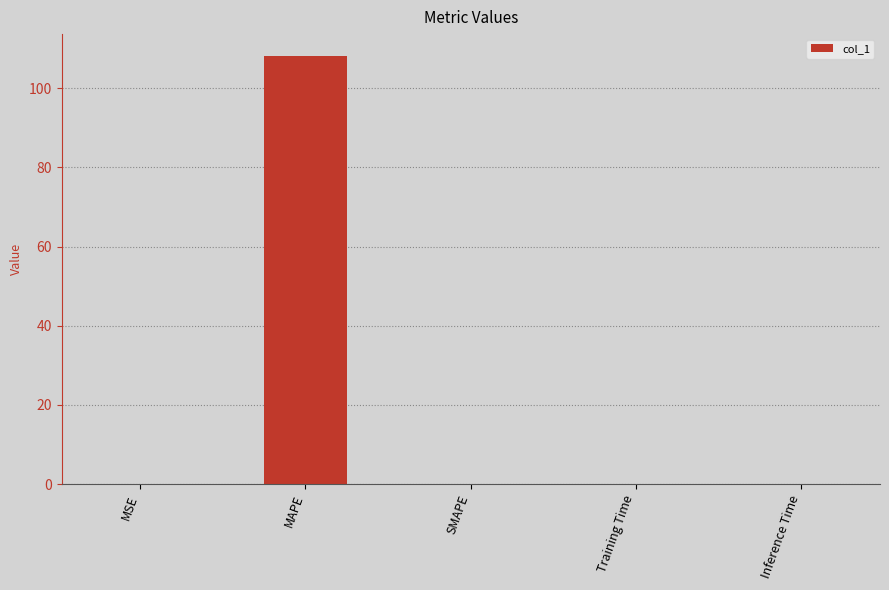

Read the value at MAPE.

108.3